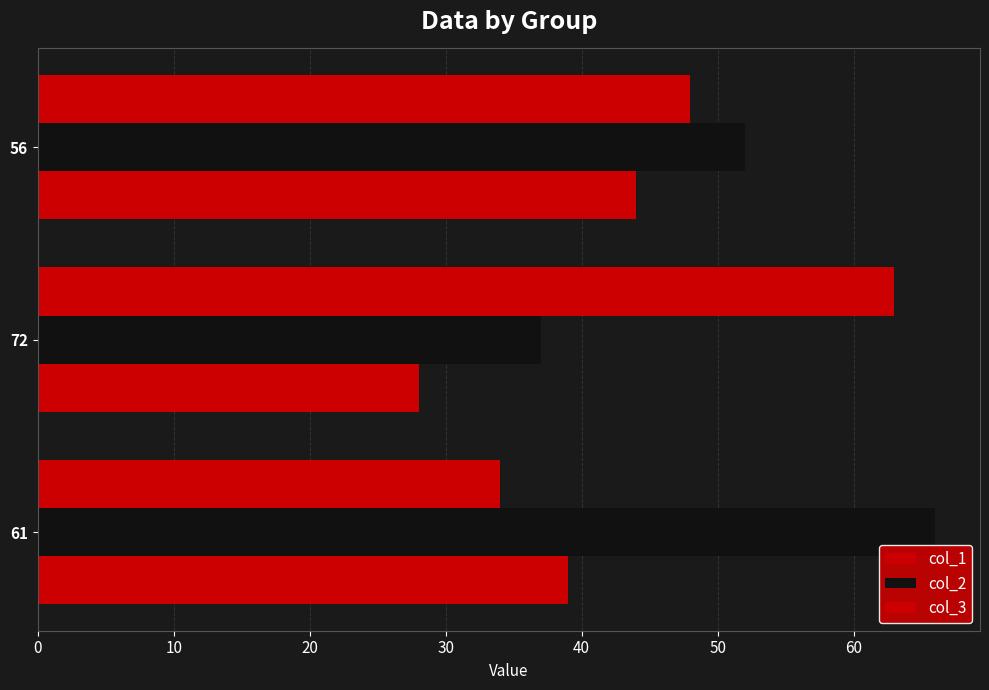

How many data points does each series have?

3